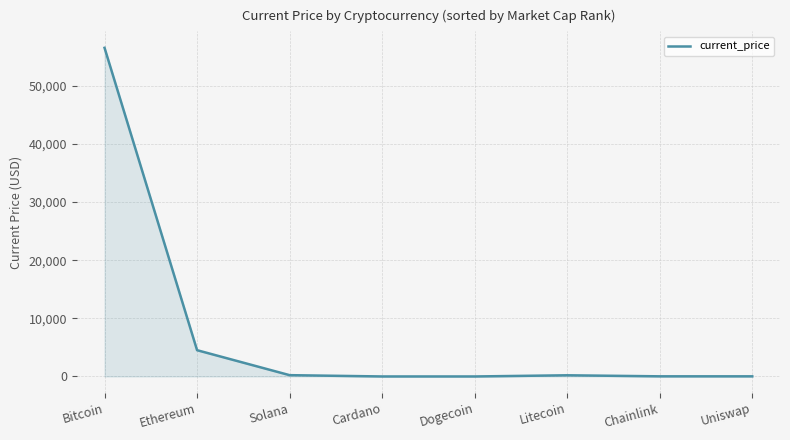

What is the difference between the maximum and minimum values?

56504.8